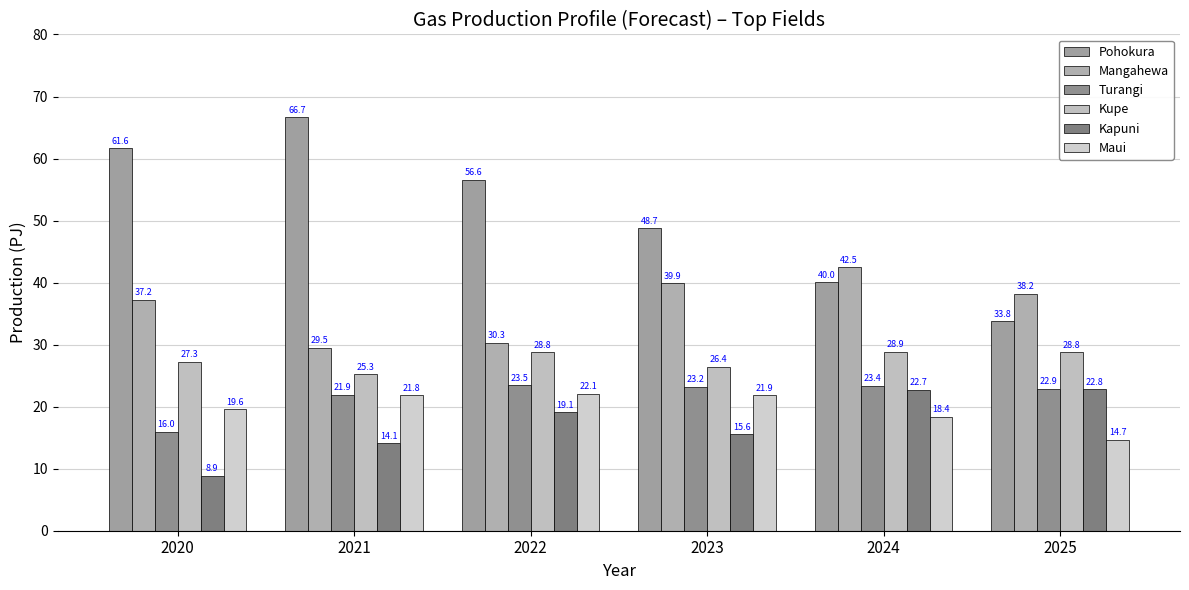

What is the value of the Pohokura bar at the 2nd from the left?

66.7